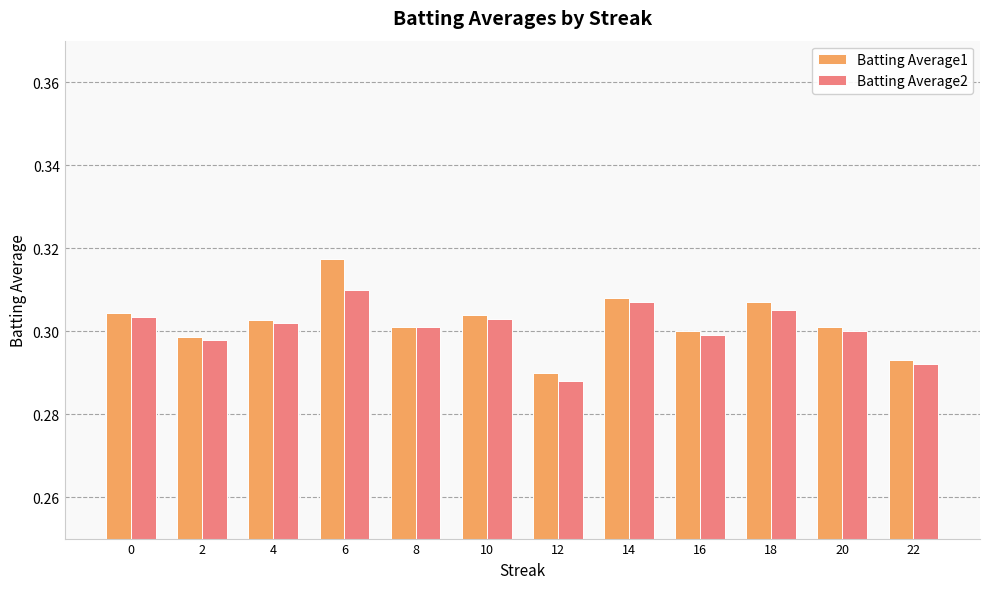

At which label does Batting Average1 reach its peak?

6